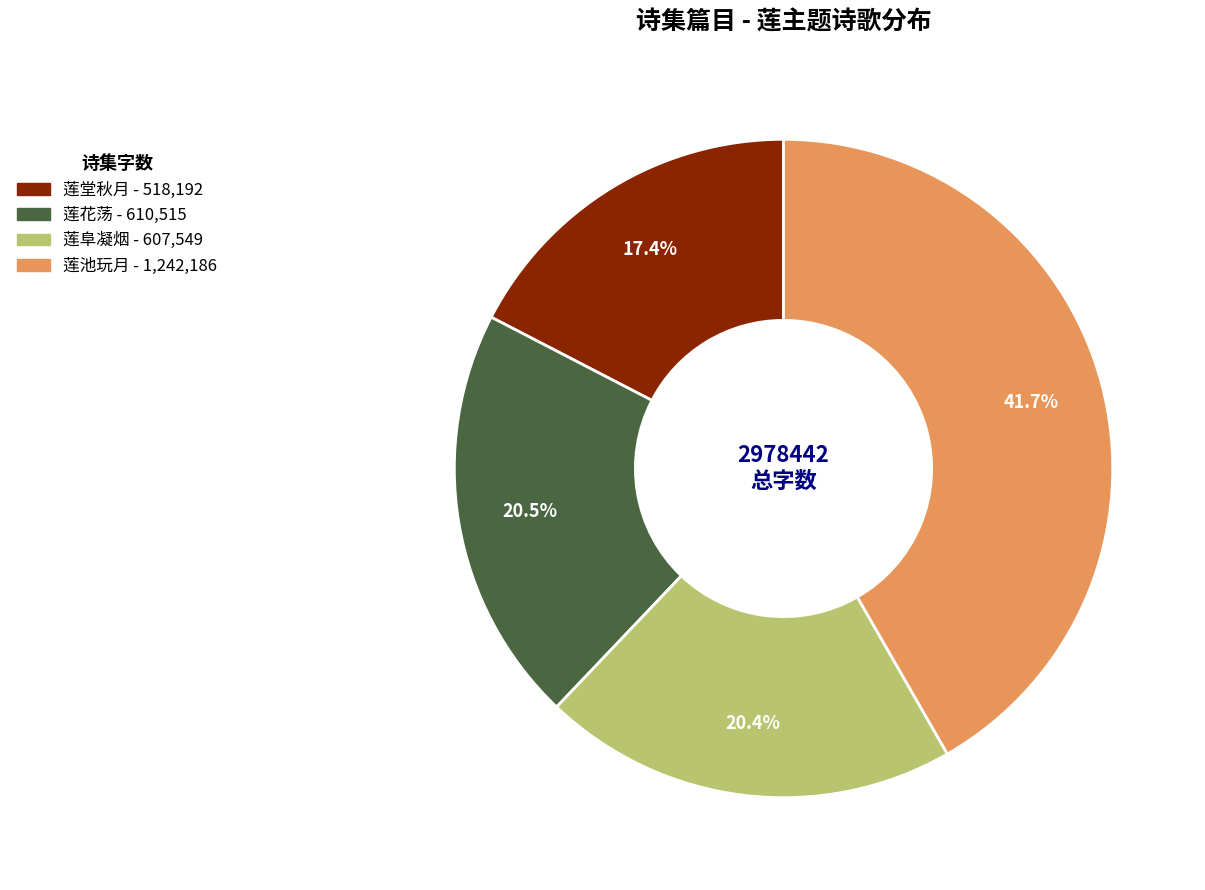

Does any single category account for the majority?

No